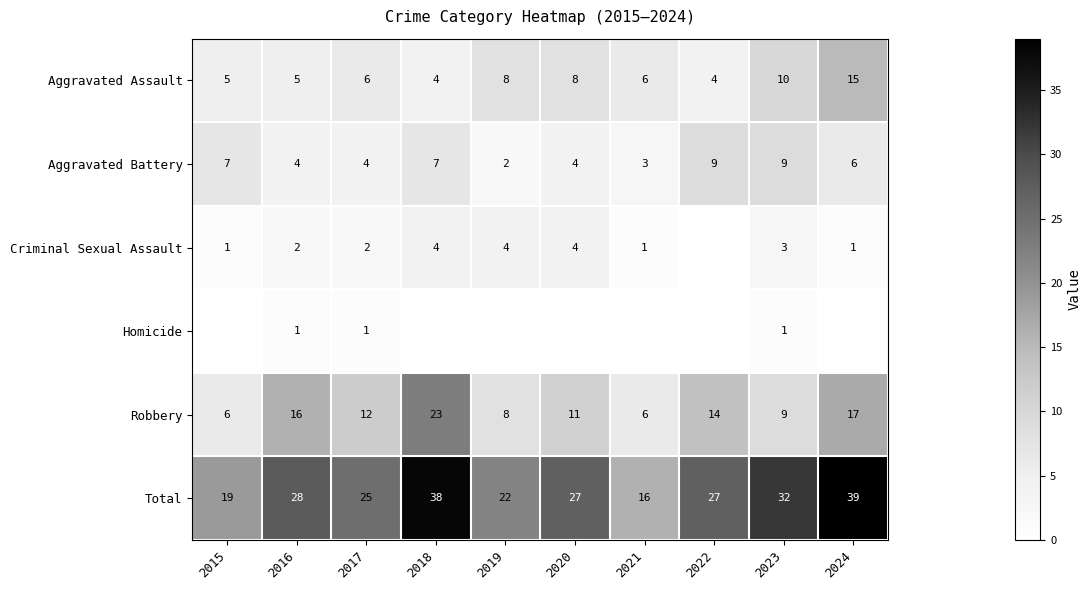

What is the difference between the second highest and second lowest values in the Robbery series?

11